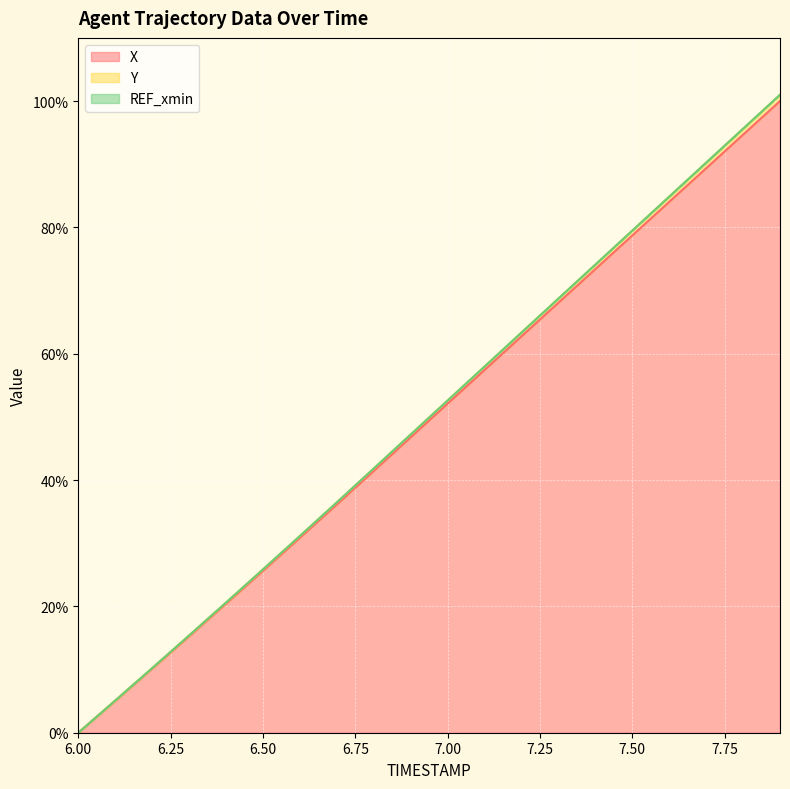

The X series shows 78.7 at 7.50. True or false?

True